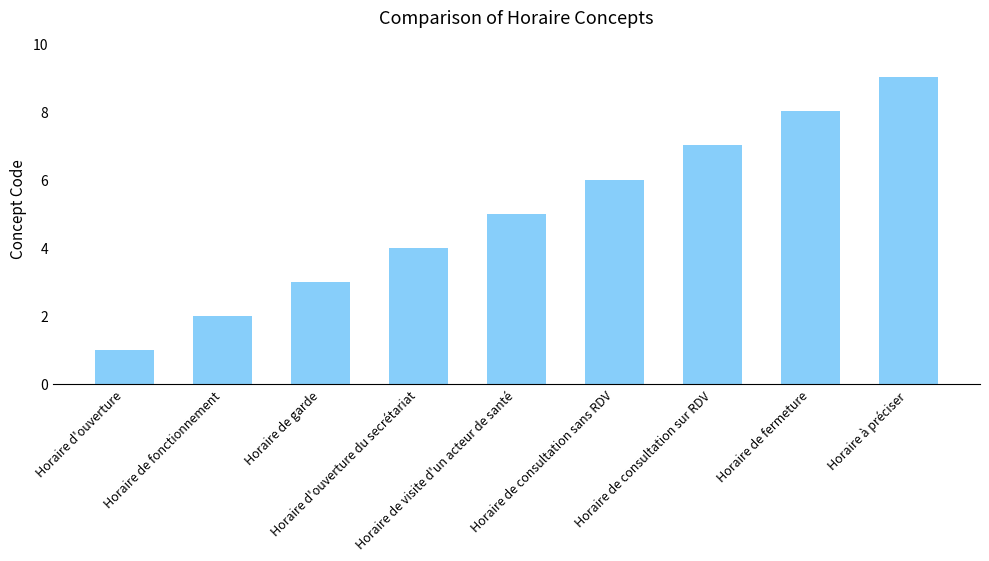

Reading left to right, what are all the values shown in this chart?

Horaire d'ouverture=1	Horaire de fonctionnement=2	Horaire de garde=3	Horaire d'ouverture du secrétariat=4	Horaire de visite d'un acteur de santé=5	Horaire de consultation sans RDV=6	Horaire de consultation sur RDV=7	Horaire de fermeture=8	Horaire à préciser=9